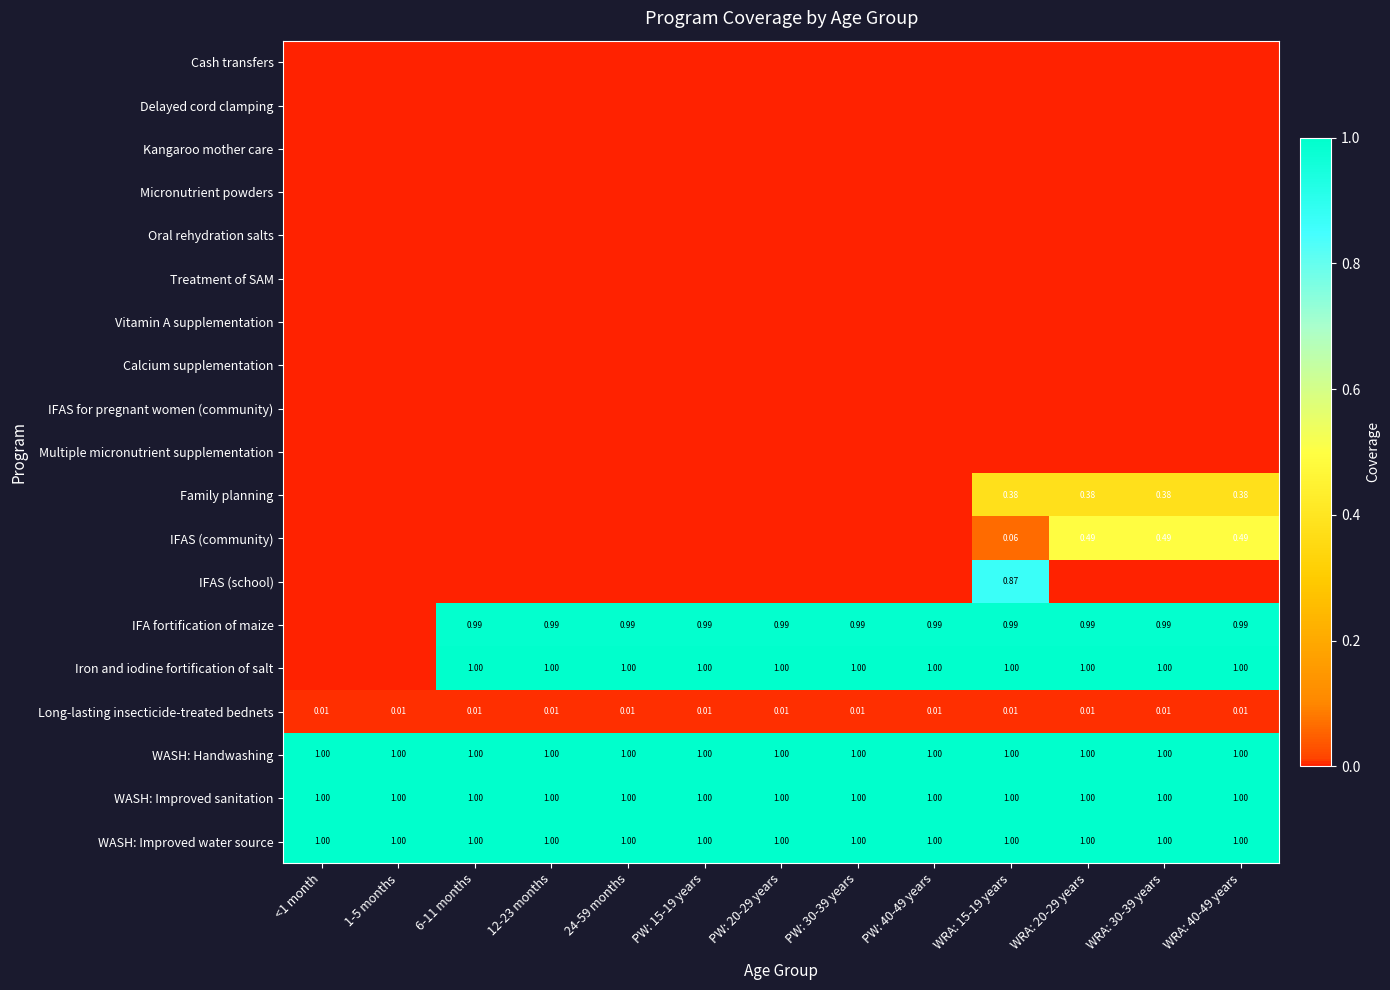

The value of Family planning at 12-23 months is 0.0. True or false?

True